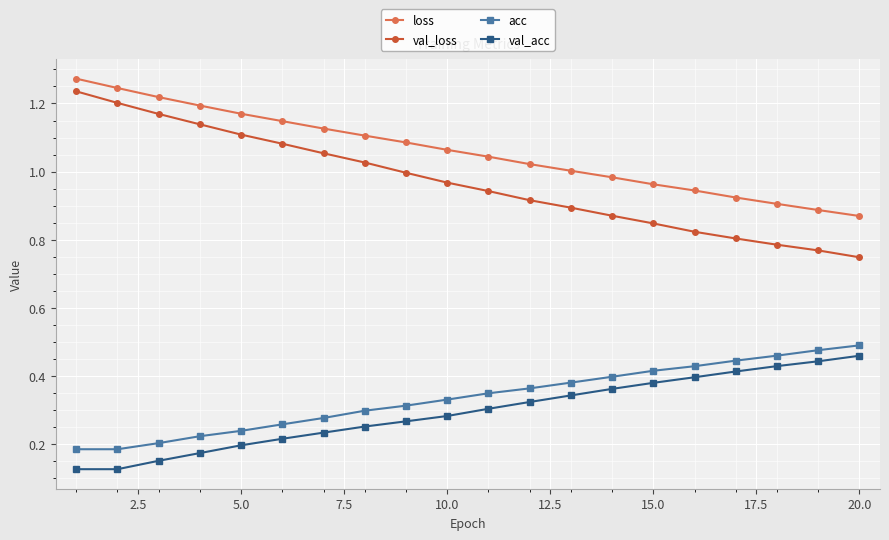

Which series has the largest total across all categories?

loss